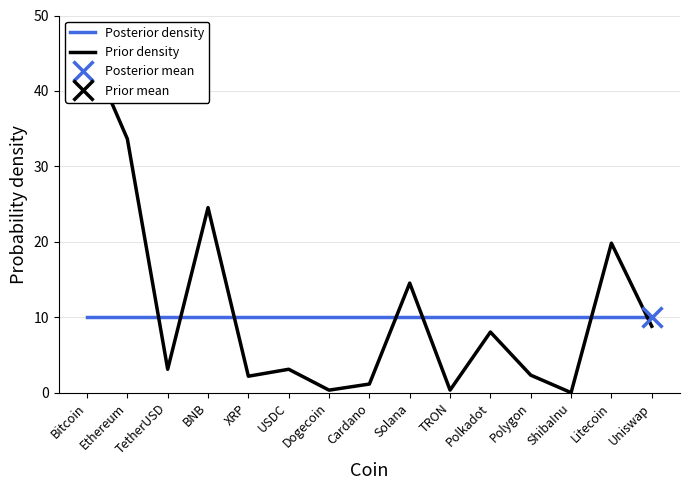

What is the label of the 1st point from the left?

Bitcoin